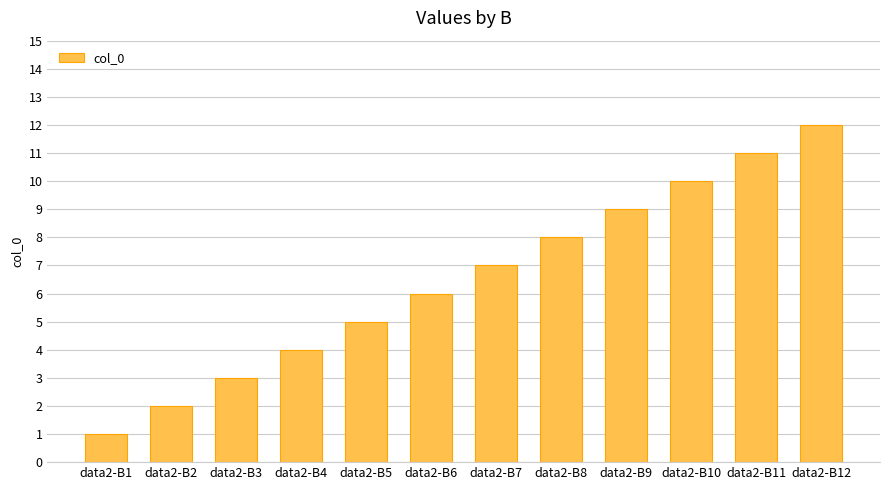

At which category does the chart reach its minimum across all series?

data2-B1